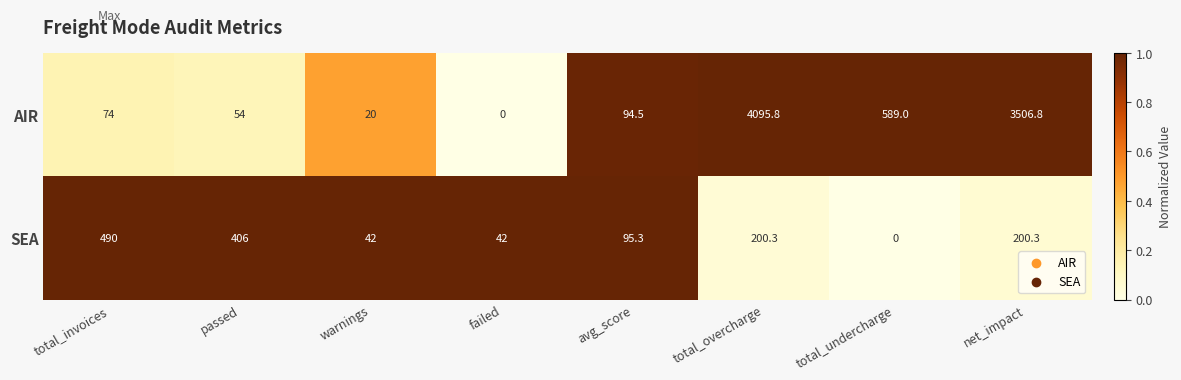

What is the average value of the SEA series?

184.5